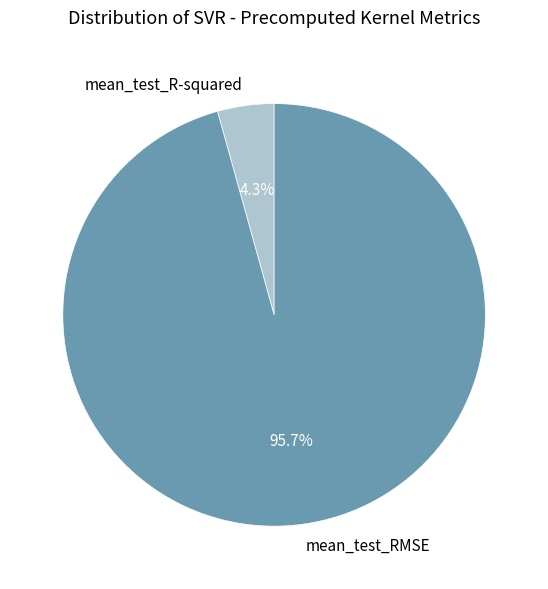

To the nearest percent, what is the difference between the largest and smallest slice percentages?

91%